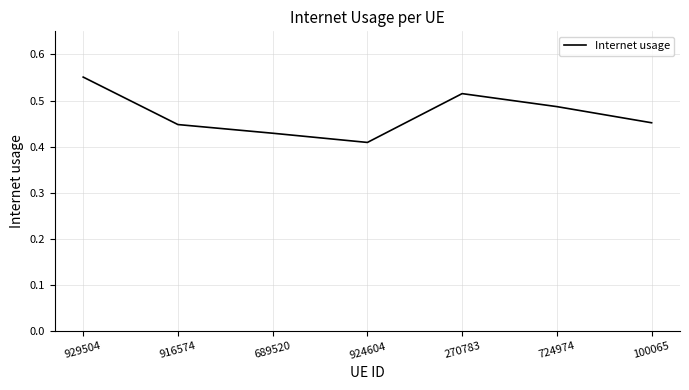

True or false: there are more than 1 points higher than both neighbors.

False